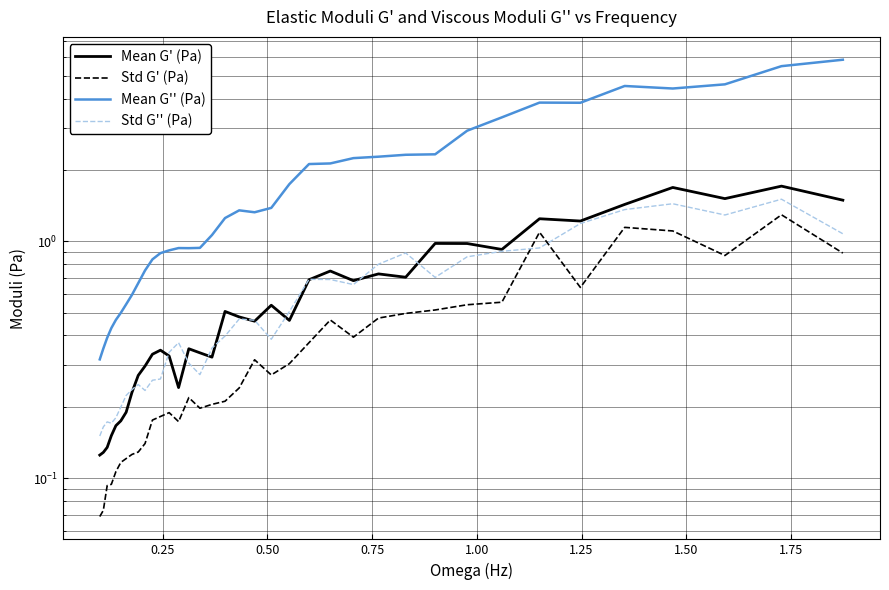

What is the value of the Mean G' (Pa) point at the 18th from the left?

0.5